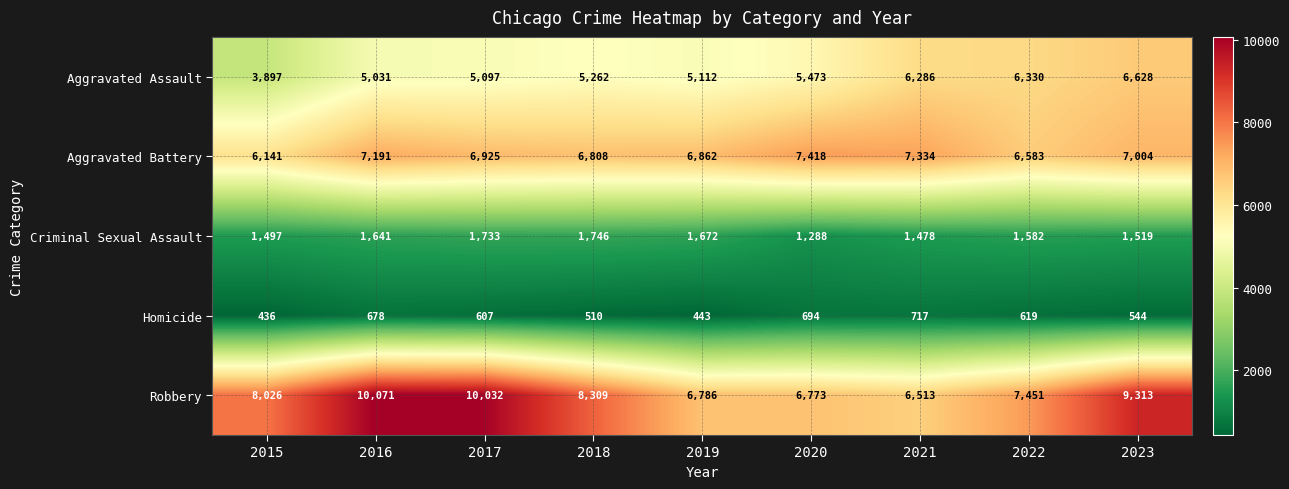

Between 2019 and 2021, which series saw the biggest shift?

Aggravated Assault